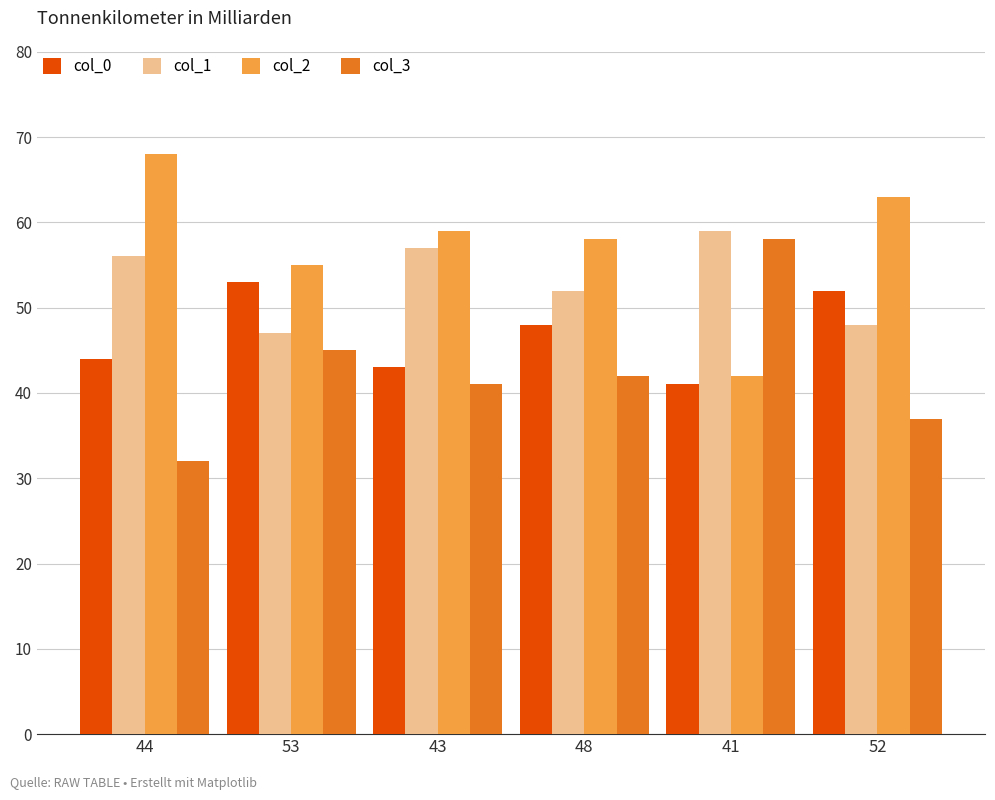

Rank the series at 48 from lowest to highest value.

col_3, col_0, col_1, col_2